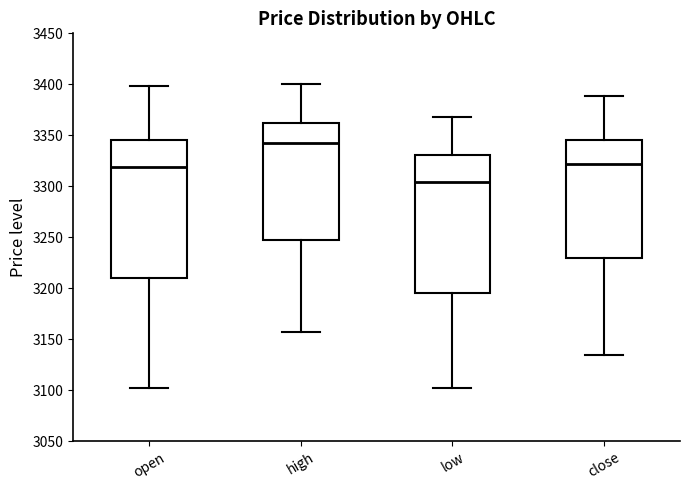

Where does the upper whisker of the box for open end on the y-axis? The values are not printed on the chart, so give them approximately, as read against the axis.

3400